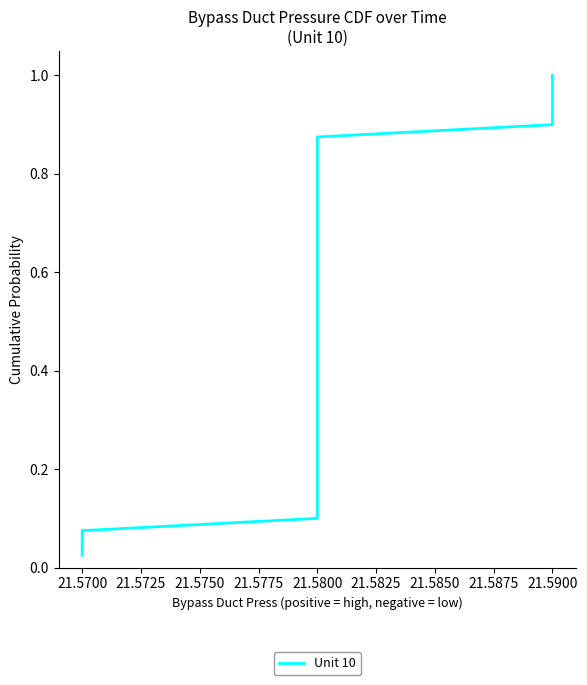

What is the sum of all values?

20.5